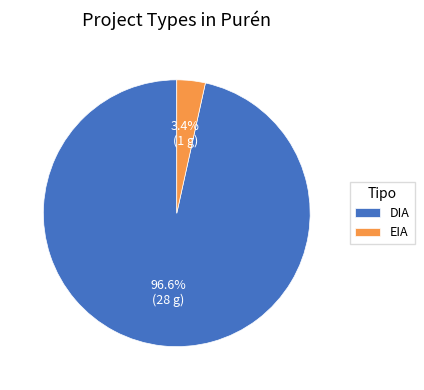

Which has a higher value, DIA or EIA?

DIA